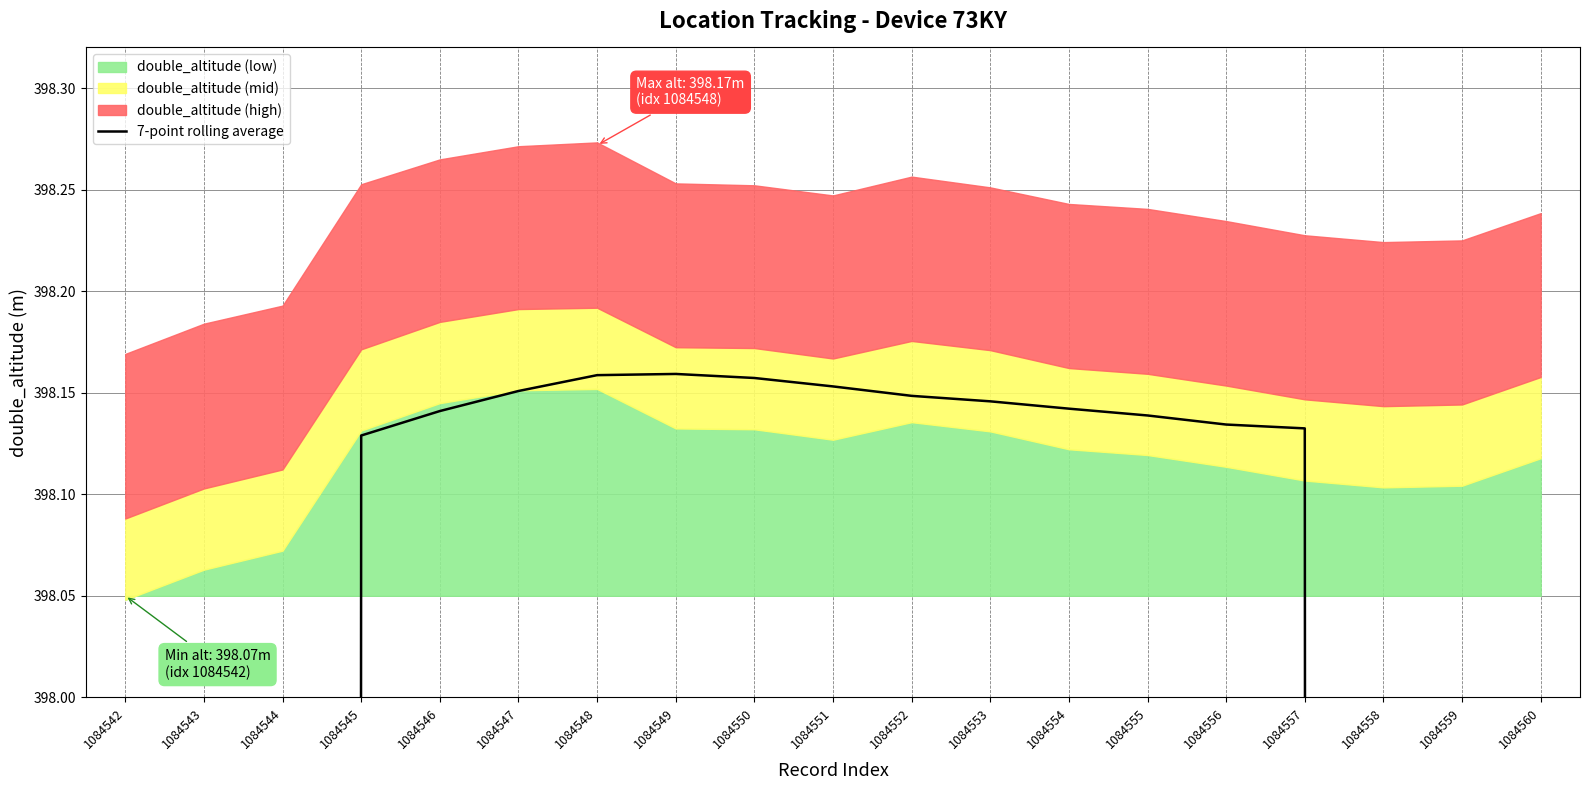

How many data points are above 398?

13